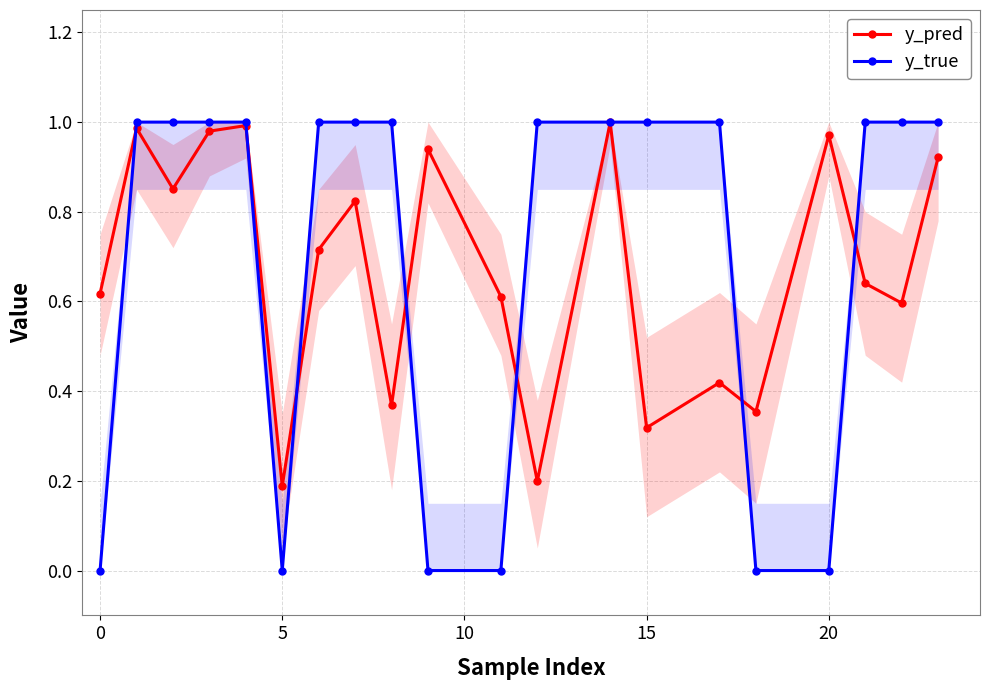

List the series in order of their peak value, lowest first.

y_pred, y_true